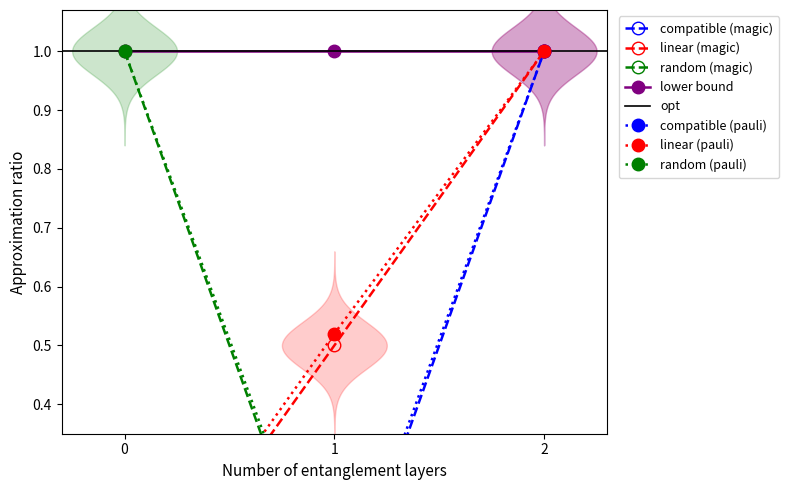

Rank the categories by OwnerID value from highest to lowest.

0, 1, 2